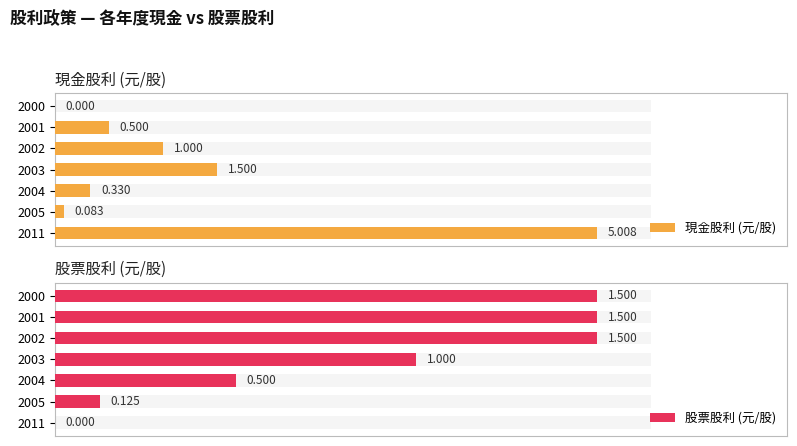

What is the sum of all 股票股利 (元/股) values?

6.1